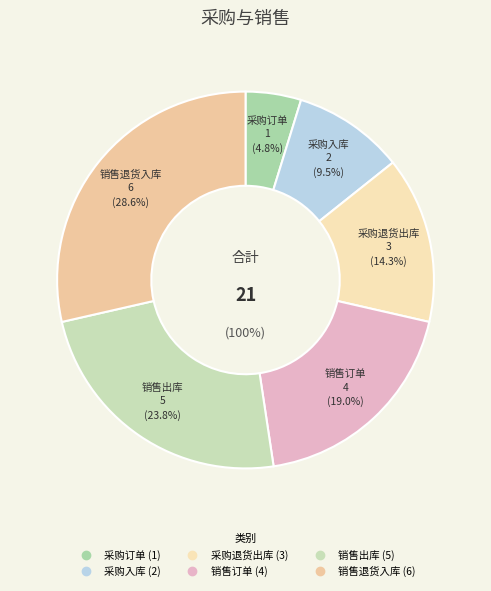

Does 销售退货入库 represent more than half of the total?

No